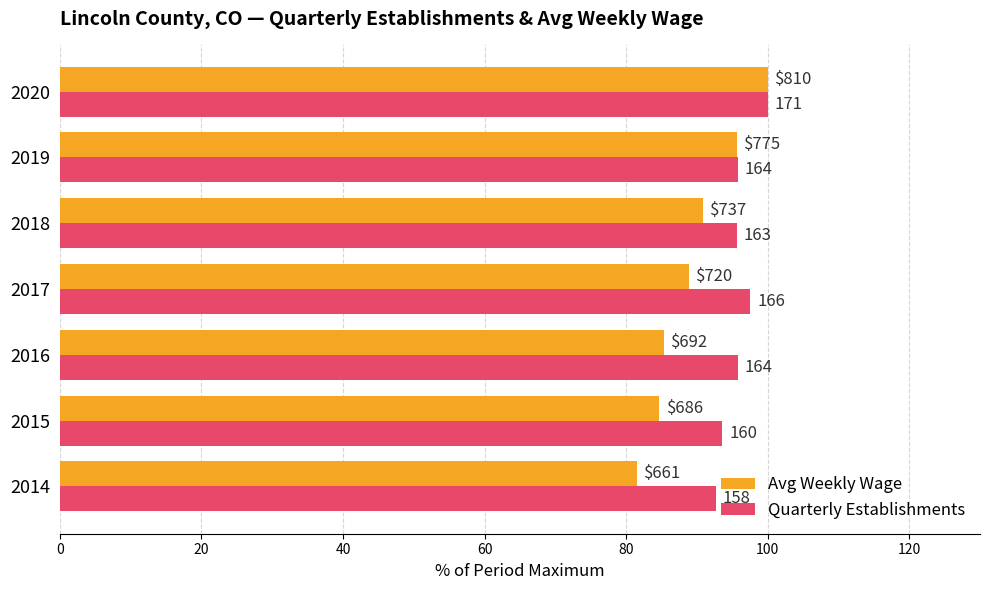

What are all the series names shown in the legend?

Avg Weekly Wage, Quarterly Establishments